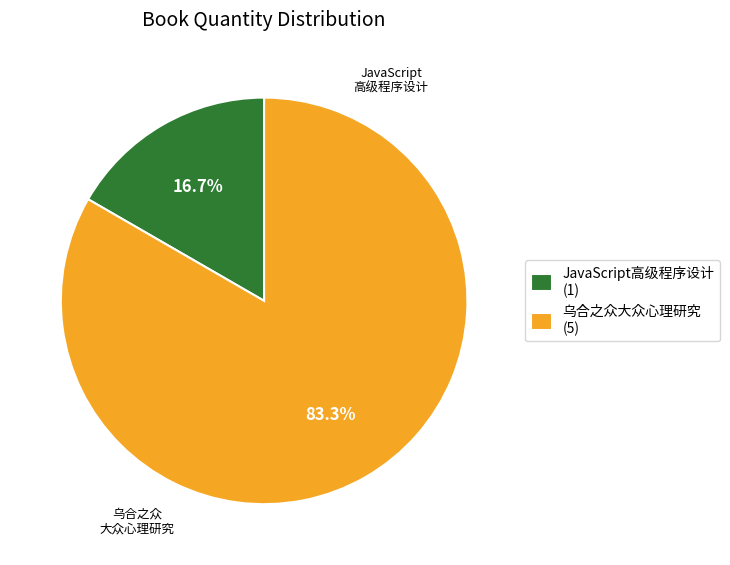

How many segments does this pie chart have?

2